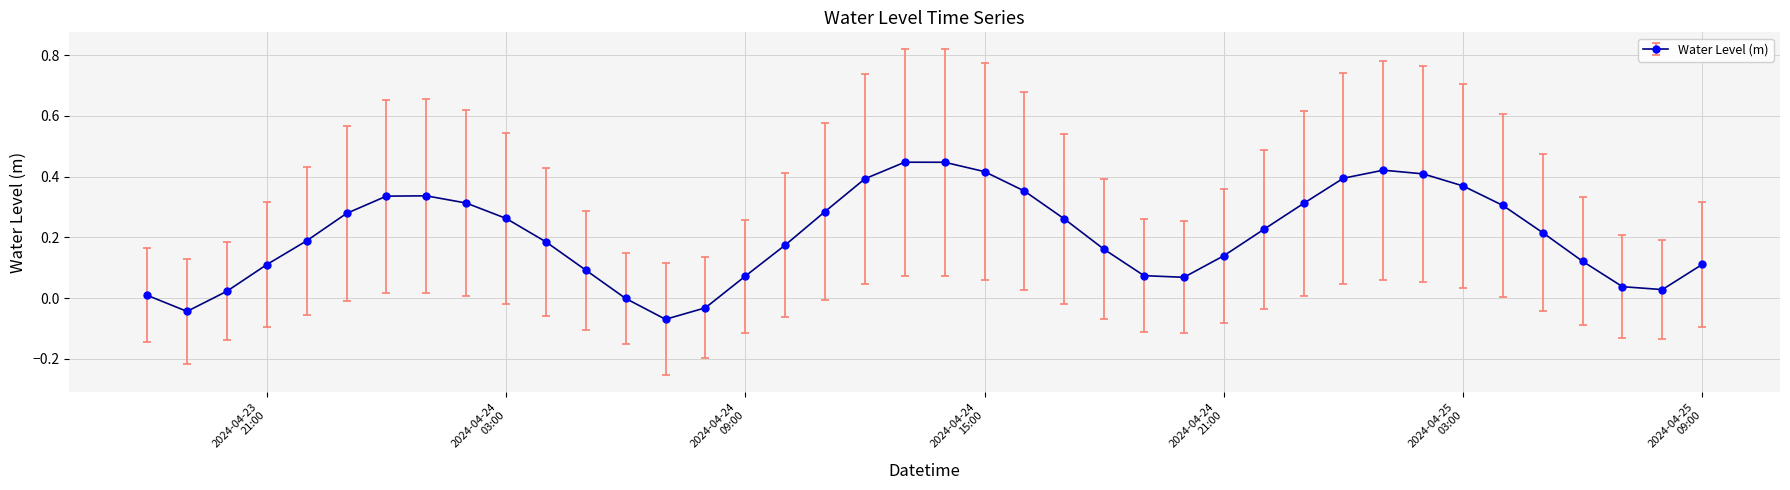

What is the difference between the maximum and minimum values?

0.5